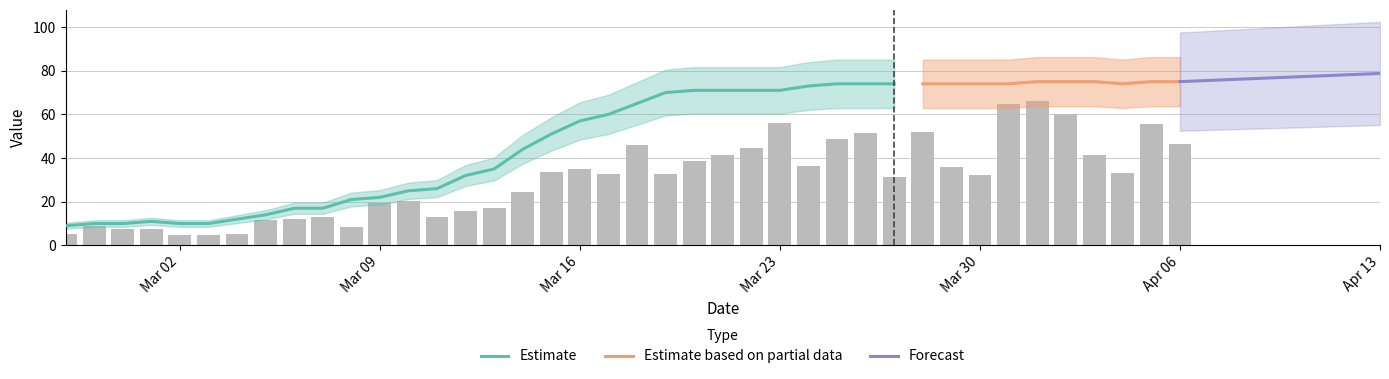

Is it true that the value at 2020-03-07 is 17?

True